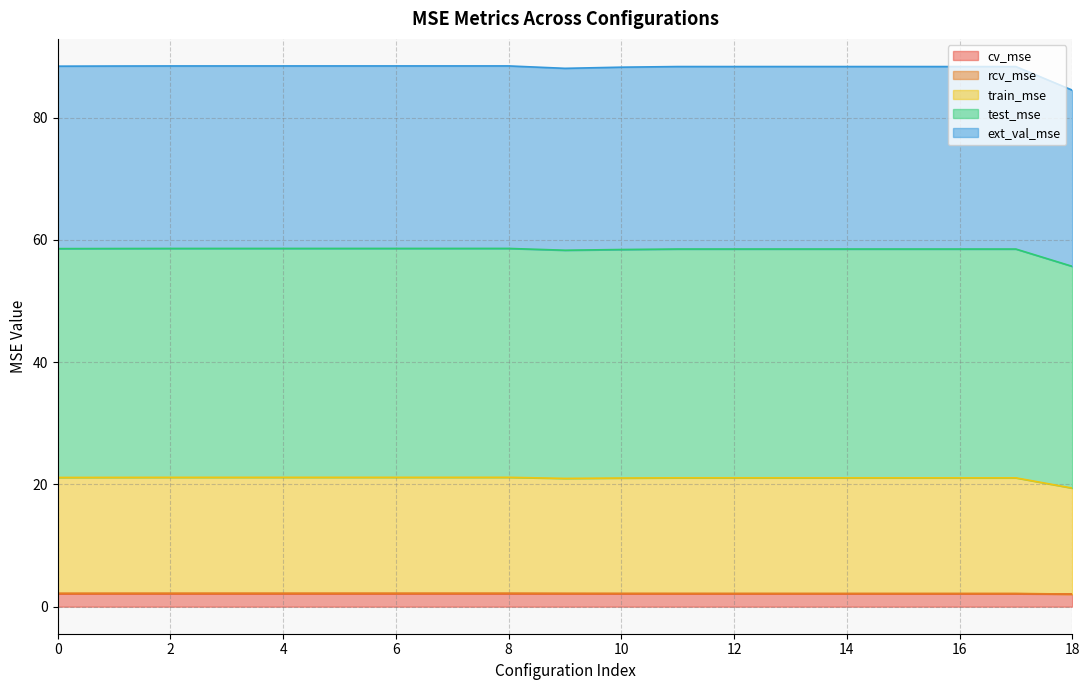

What is the difference between the train_mse values at 5 and 13?

0.1